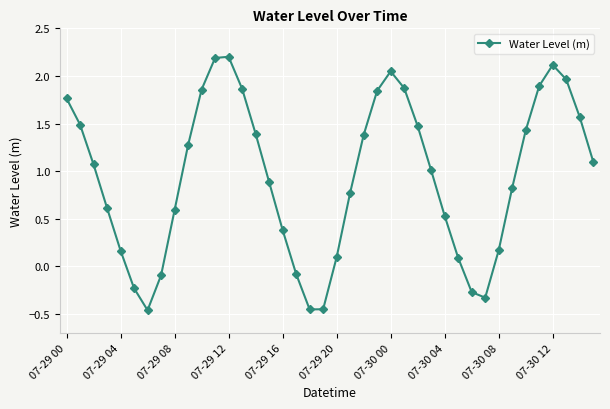

True or false: there are more than 1 points higher than both neighbors.

True